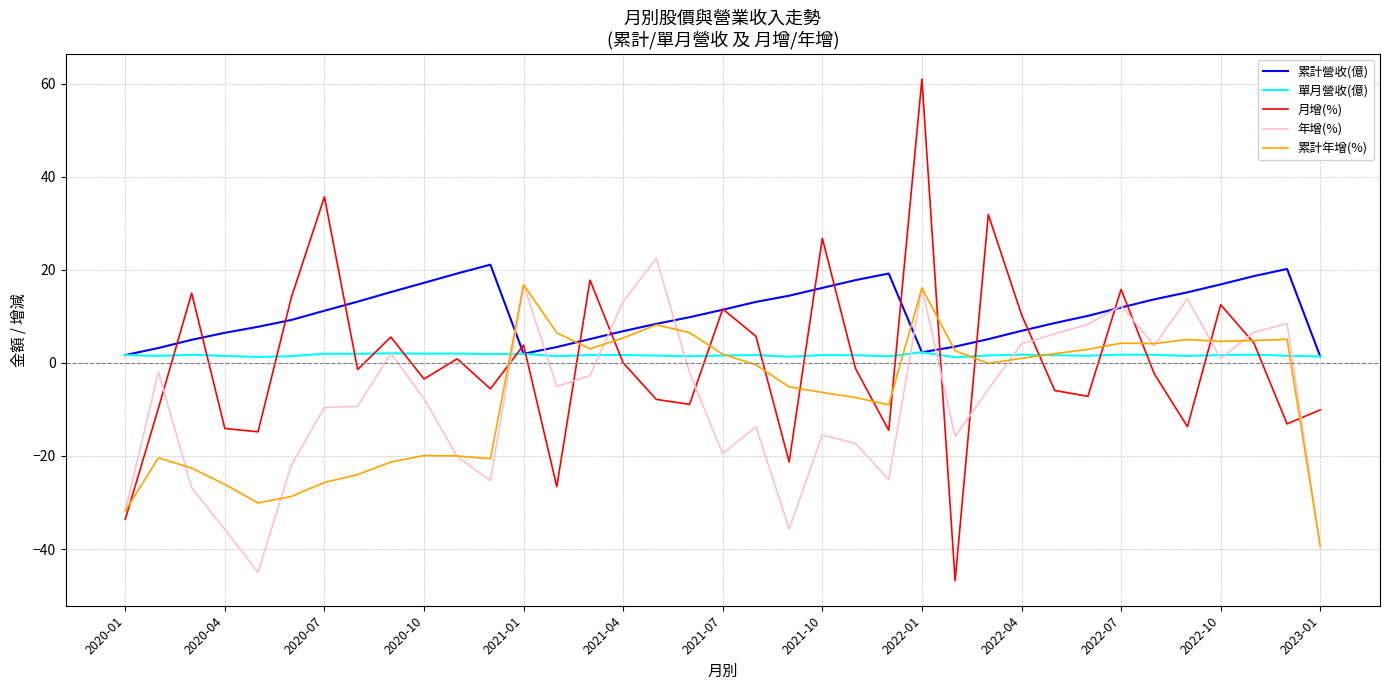

Which series has the largest total across all categories?

累計營收(億)